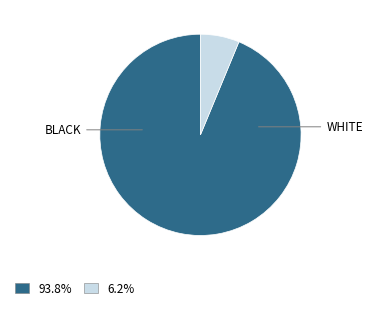

Does any single category account for the majority?

Yes